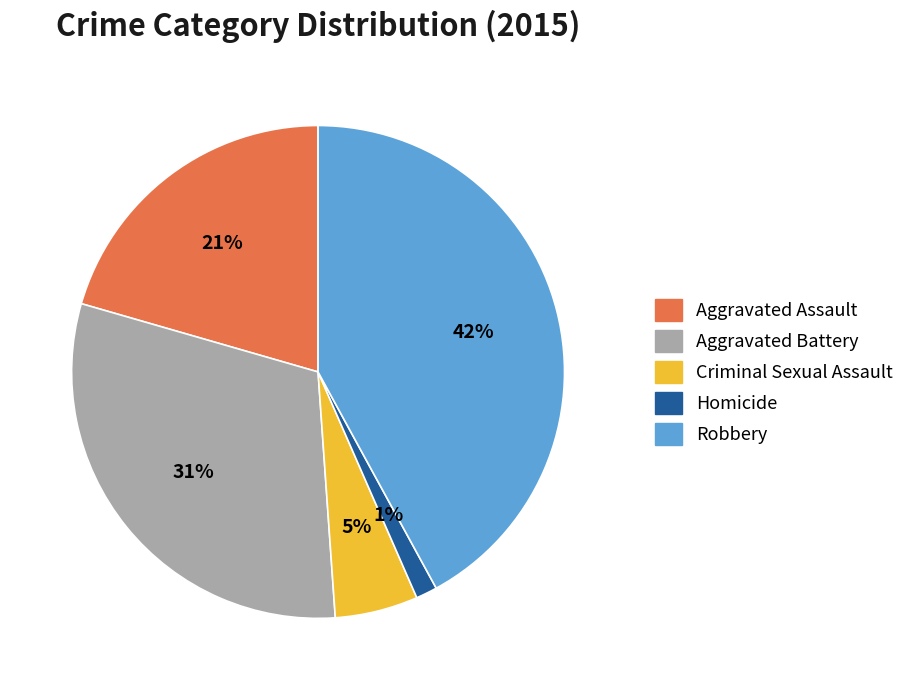

How many segments does this pie chart have?

5